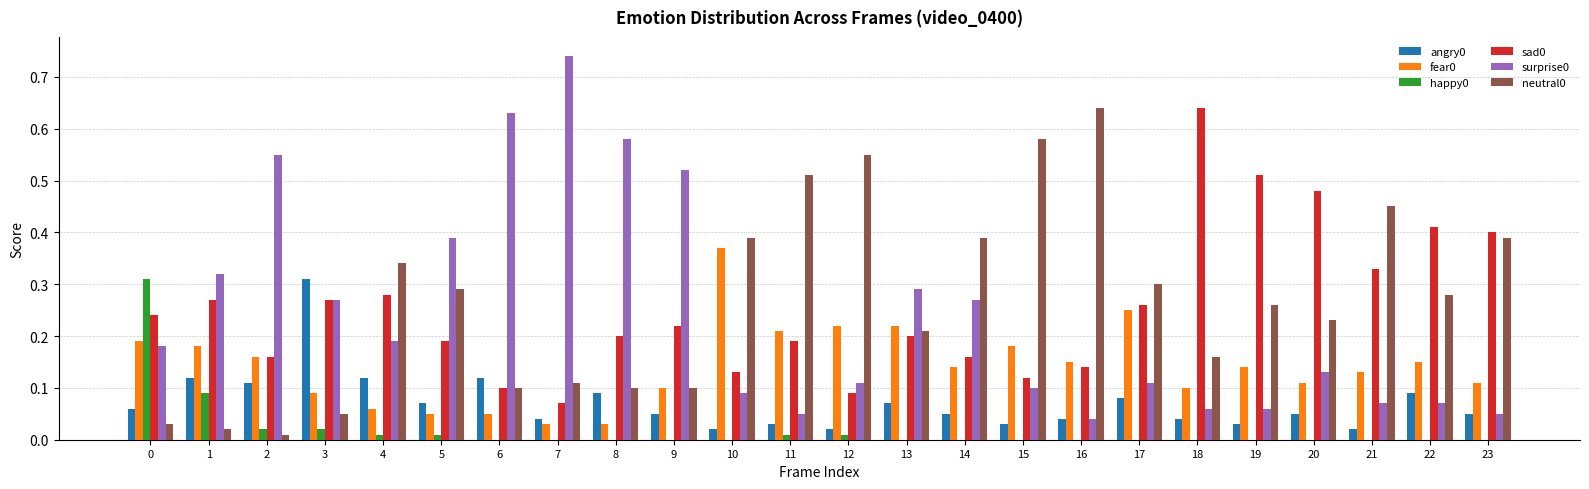

Does the chart contain stacked bars?

No